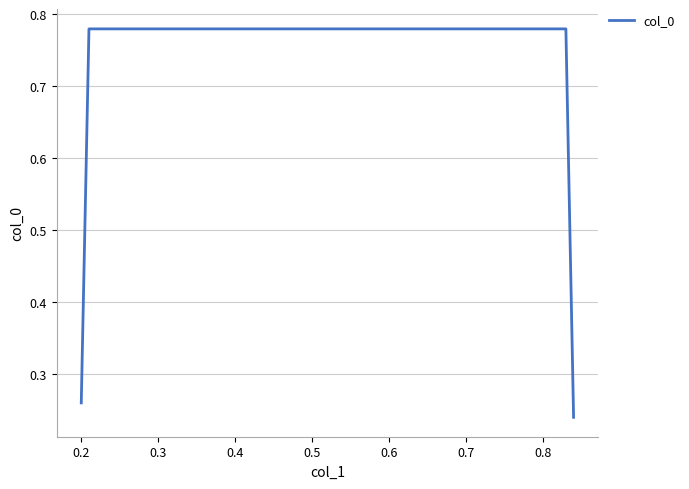

What is the difference between the maximum and minimum values?

0.5